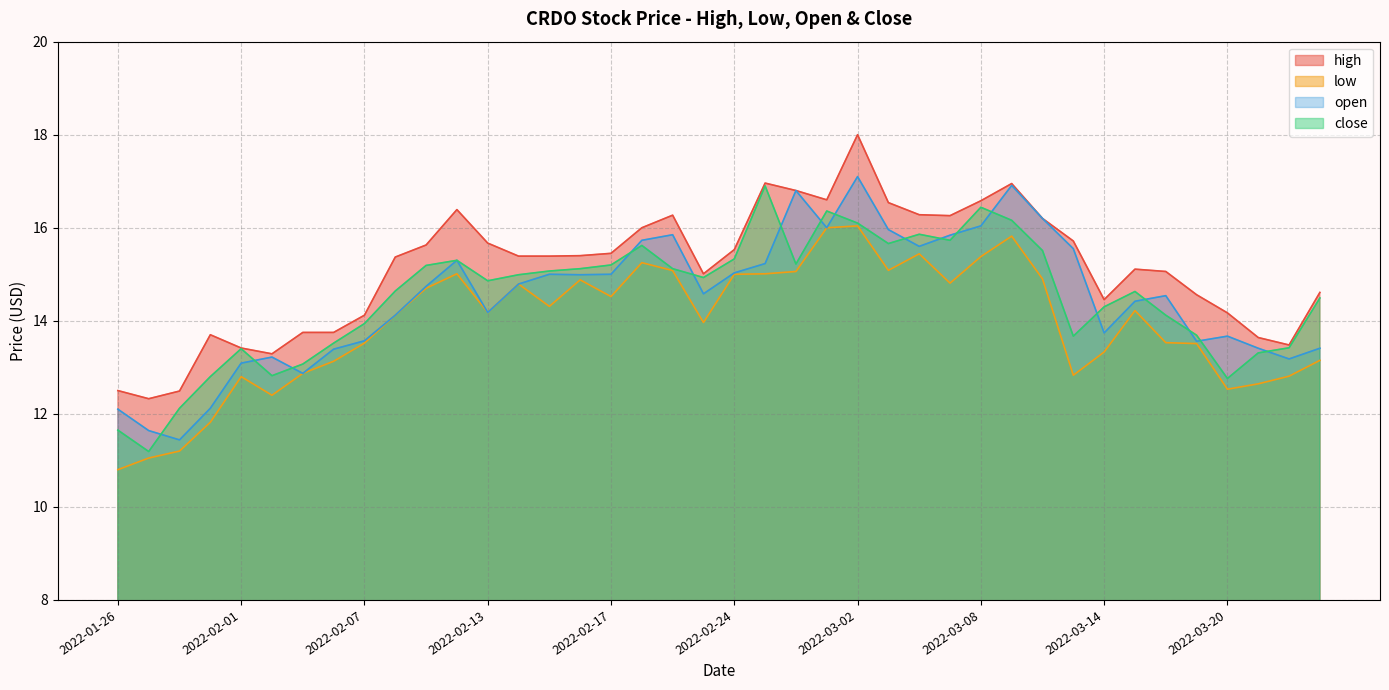

True or false: close and open cross at least once.

True